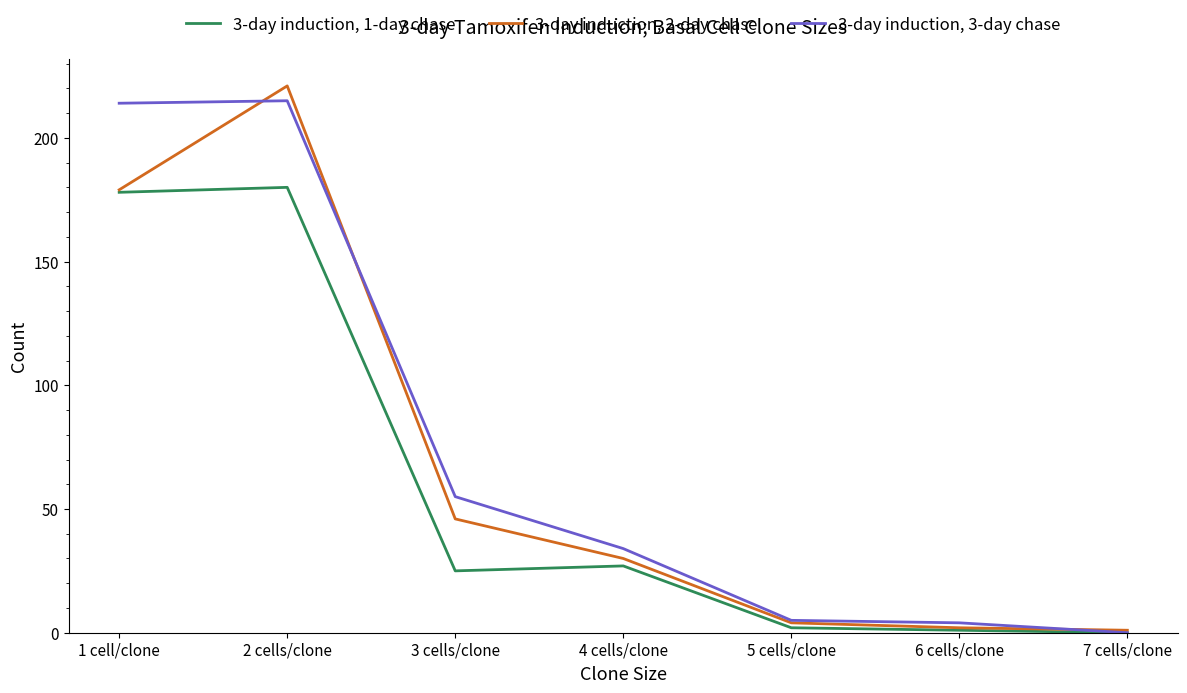

Is the value of 3-day induction, 1-day chase at 4 cells/clone greater than the value of 3-day induction, 3-day chase at 4 cells/clone?

No